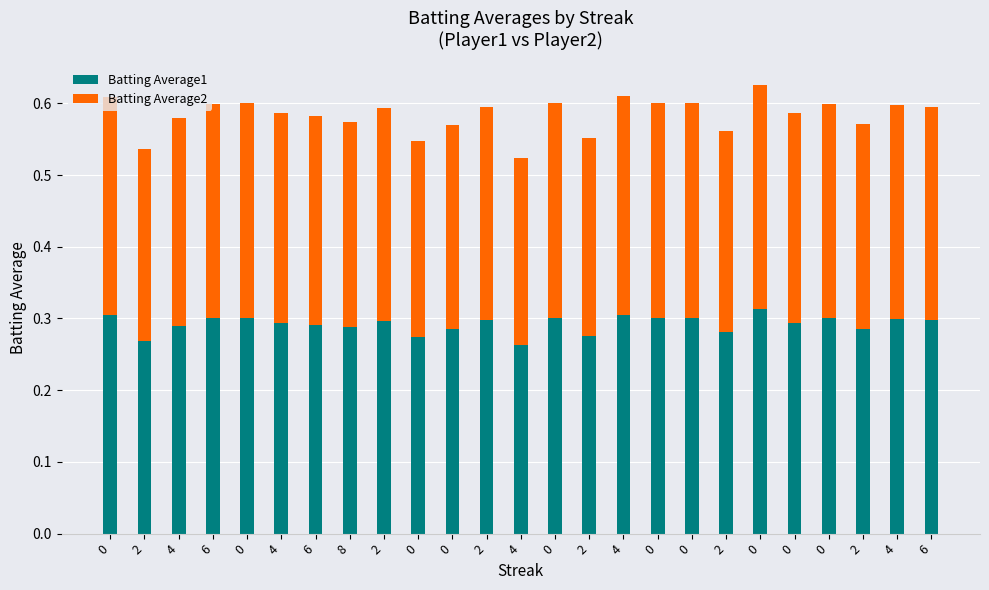

How many bars are there in total?

25